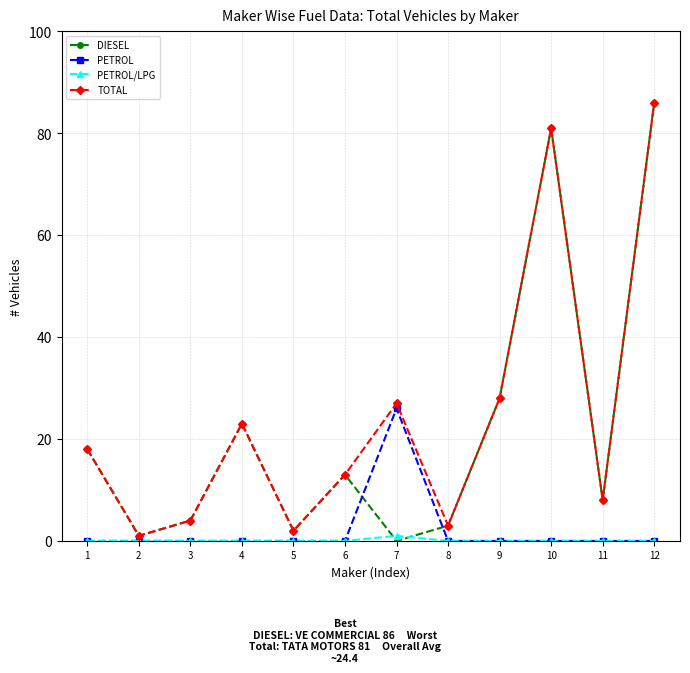

What is the highest value of the PETROL series?

26